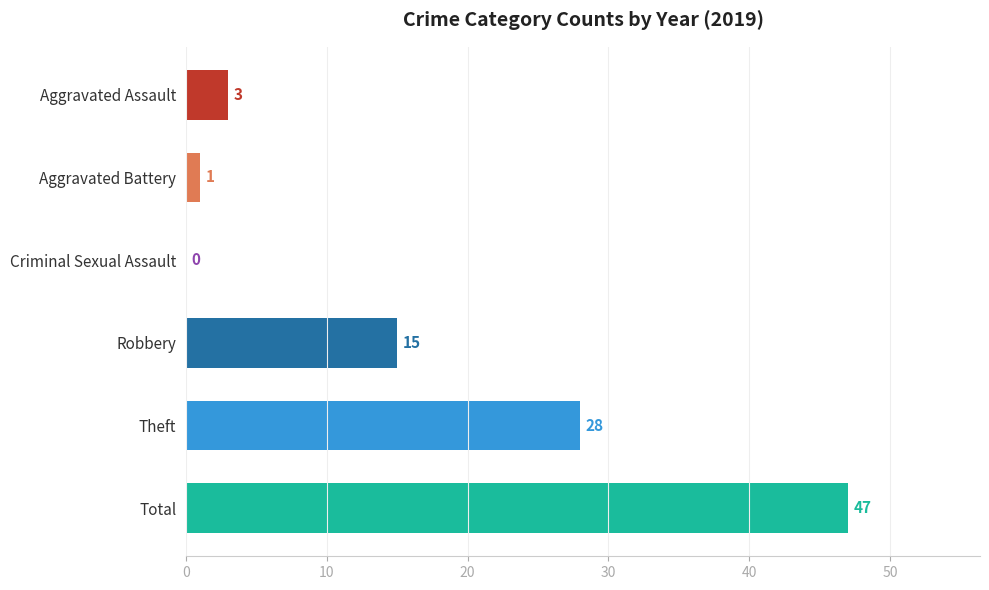

Reading bottom to top, transcribe all the data shown in this chart.

Total=47	Theft=28	Robbery=15	Criminal Sexual Assault=0	Aggravated Battery=1	Aggravated Assault=3